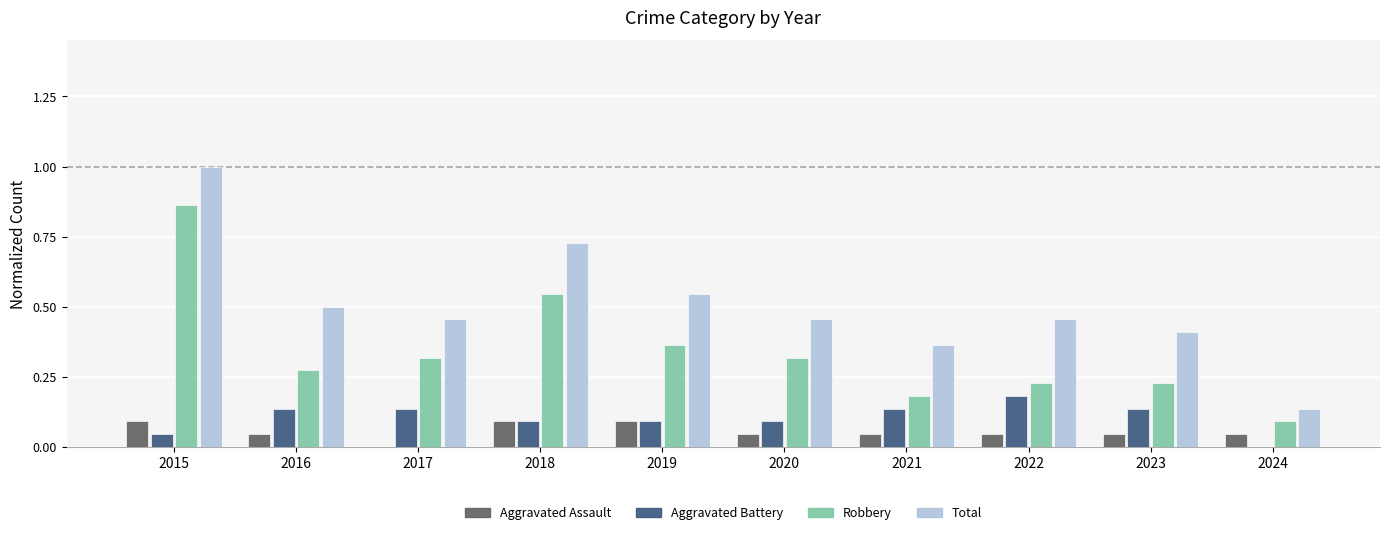

What are all the series names shown in the legend?

Aggravated Assault, Aggravated Battery, Robbery, Total